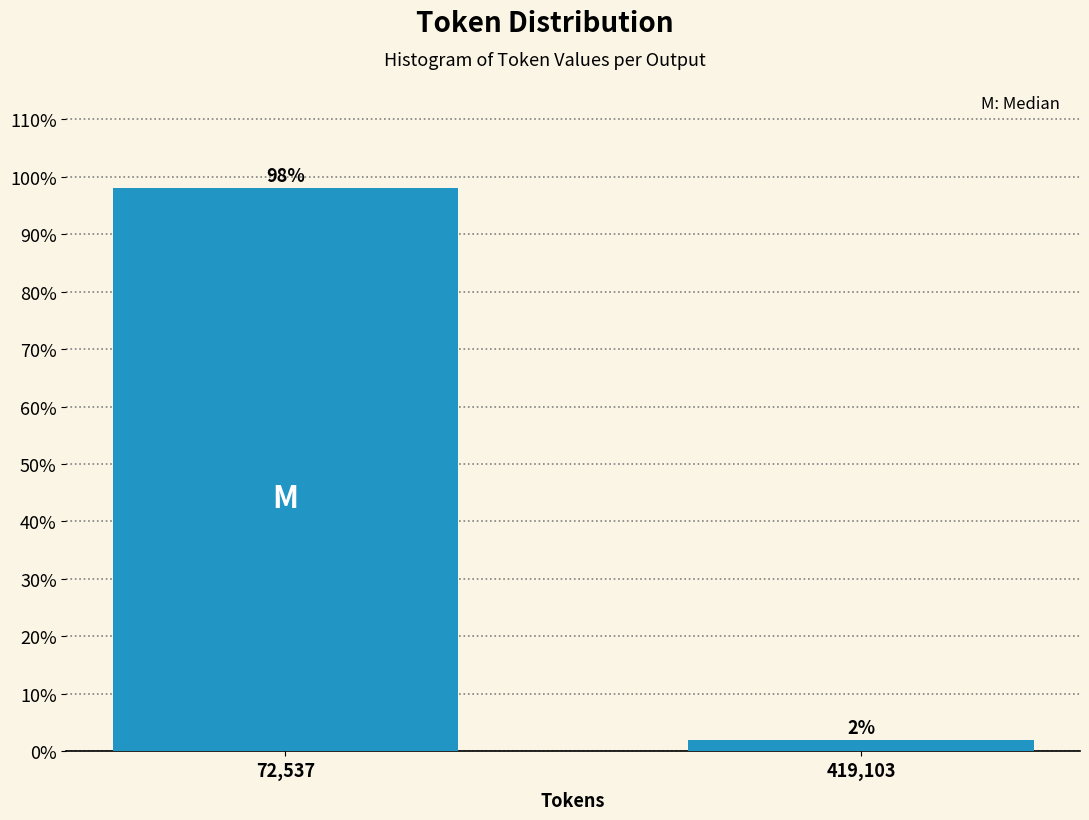

What is the sum of the values at 419,103 and 72,537?

100.0